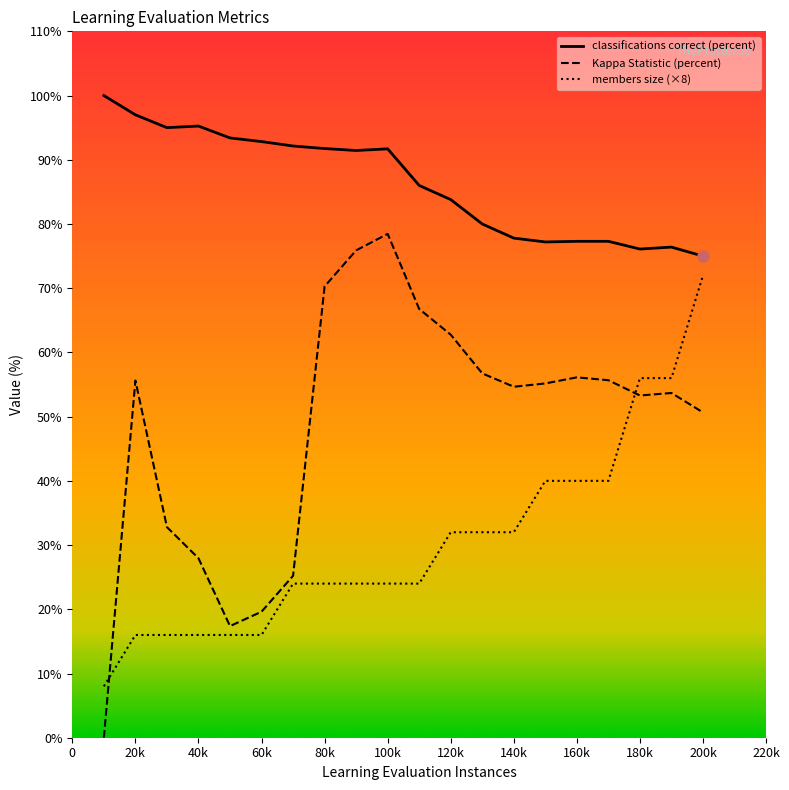

What is the sum of the members size values at 80k and 180k?

80.0